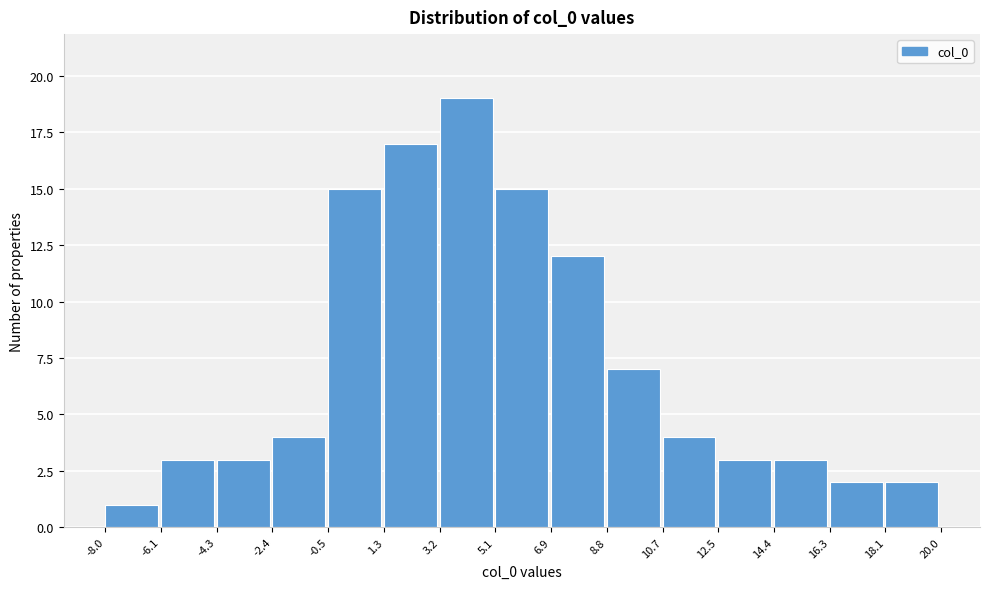

Reading left to right, list every bar in this chart as the range it spans on the x-axis followed by its height. The values are not printed on the chart, so give them approximately, as read against the axis.

-8.0 to -6.1: 1
-6.1 to -4.3: 3
-4.3 to -2.4: 3
-2.4 to -0.5: 4
-0.5 to 1.3: 15
1.3 to 3.2: 17
3.2 to 5.1: 19
5.1 to 6.9: 15
6.9 to 8.8: 12
8.8 to 10.7: 7
10.7 to 12.5: 4
12.5 to 14.4: 3
14.4 to 16.3: 3
16.3 to 18.1: 2
18.1 to 20.0: 2